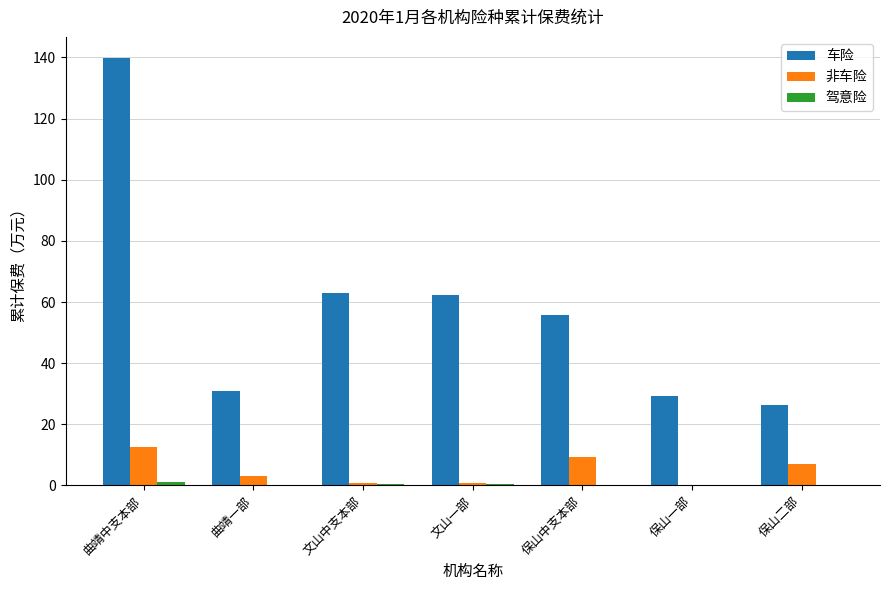

How many data points does each series have?

7